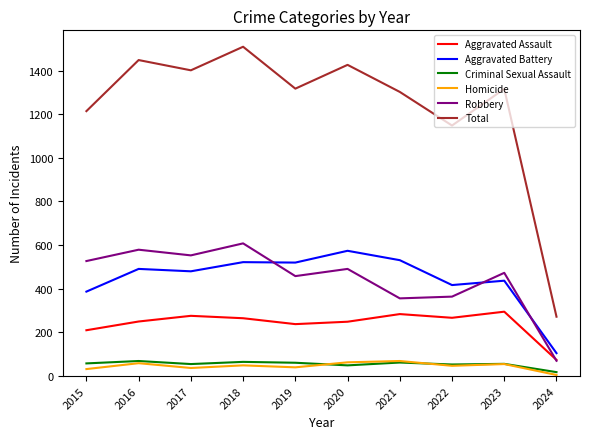

What value does the Robbery series have at 2022?

364